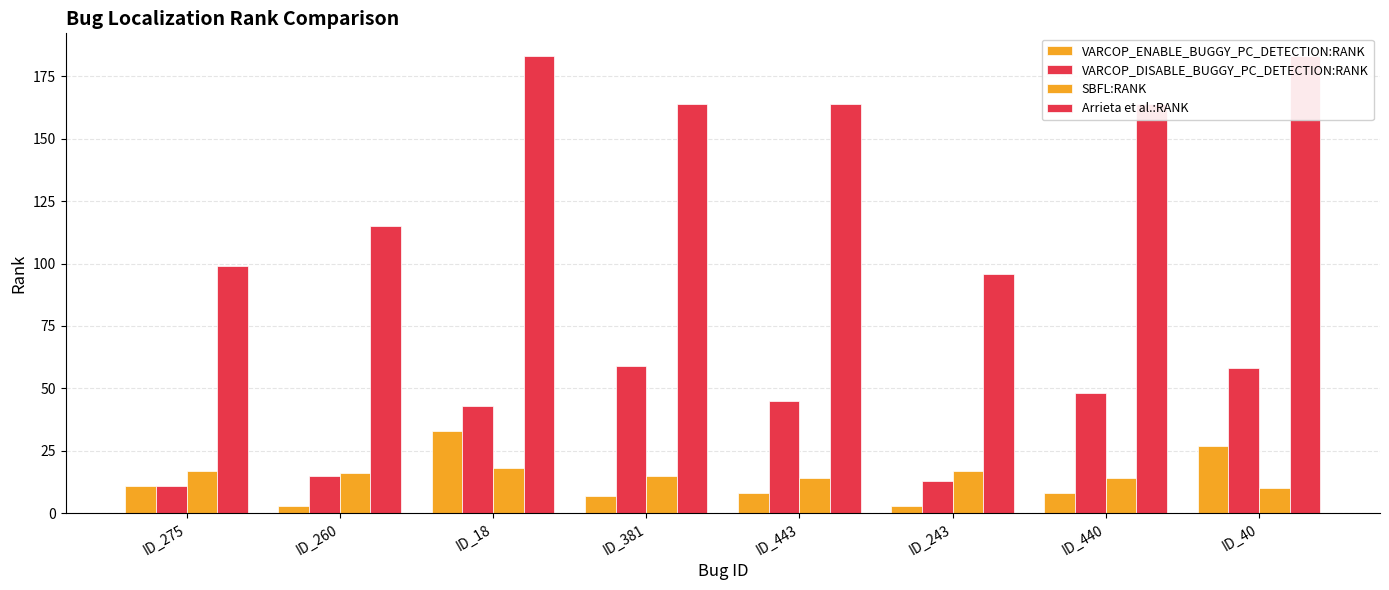

Where does the Arrieta et al.:RANK series first go above 164?

ID_18